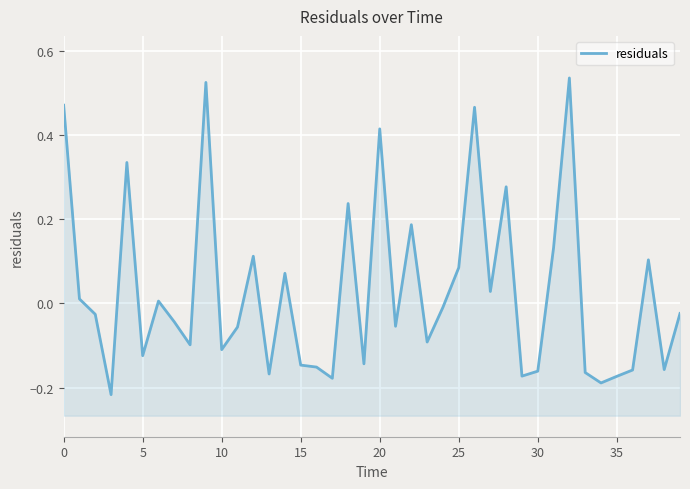

Reading left to right, extract all data points from this chart.

0.5	0.0	-0.0	-0.2	0.3	-0.1	0.0	-0.0	-0.1	0.5	-0.1	-0.1	0.1	-0.2	0.1	-0.1	-0.2	-0.2	0.2	-0.1	0.4	-0.1	0.2	-0.1	-0.0	0.1	0.5	0.0	0.3	-0.2	-0.2	0.1	0.5	-0.2	-0.2	-0.2	-0.2	0.1	-0.2	-0.0